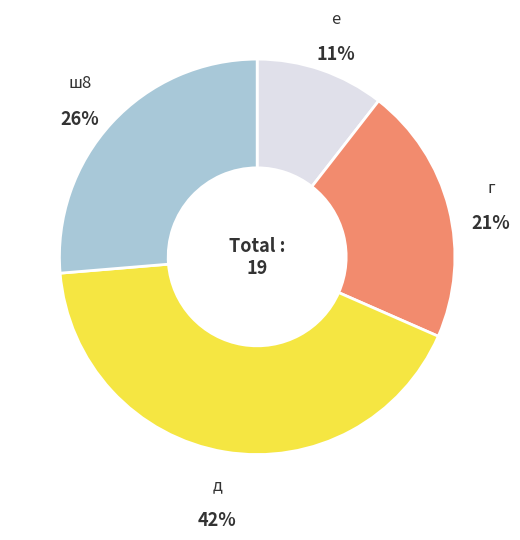

Count the number of slices in the pie.

4